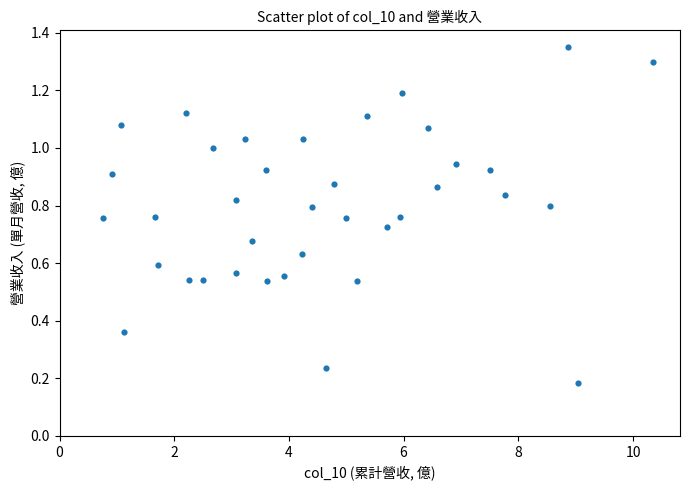

What is the range of Y values (max minus min)?

1.2